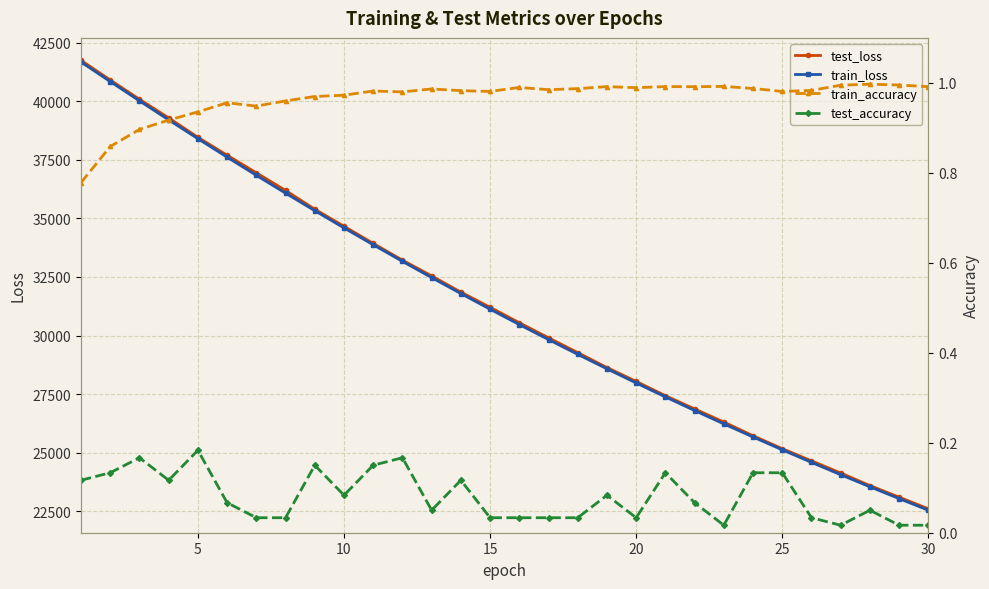

Reading right to left, list all the values displayed in this chart.

test_loss: 22612.0	23108.0	23601.9	24139.7	24657.3	25177.0	25727.7	26313.0	26871.9	27436.2	28046.2	28636.3	29274.3	29906.4	30549.3	31206.2	31852.5	32547.0	33215.9	33932.3	34662.9	35390.5	36191.1	36943.0	37694.1	38456.7	39285.0	40079.3	40901.0	41739.3
train_loss: 22551.6	23046.4	23551.3	24066.6	24592.4	25128.8	25676.0	26234.4	26804.3	27385.7	27978.8	28583.8	29200.9	29830.3	30472.0	31126.6	31793.9	32474.1	33167.6	33874.3	34594.5	35328.2	36075.9	36837.3	37611.3	38399.6	39200.4	40013.4	40836.4	41668.4
train_accuracy: 1.0	1.0	1.0	1.0	1.0	1.0	1.0	1.0	1.0	1.0	1.0	1.0	1.0	1.0	1.0	1.0	1.0	1.0	1.0	1.0	1.0	1.0	1.0	0.9	1.0	0.9	0.9	0.9	0.9	0.8
test_accuracy: 0.0	0.0	0.1	0.0	0.0	0.1	0.1	0.0	0.1	0.1	0.0	0.1	0.0	0.0	0.0	0.0	0.1	0.1	0.2	0.2	0.1	0.2	0.0	0.0	0.1	0.2	0.1	0.2	0.1	0.1